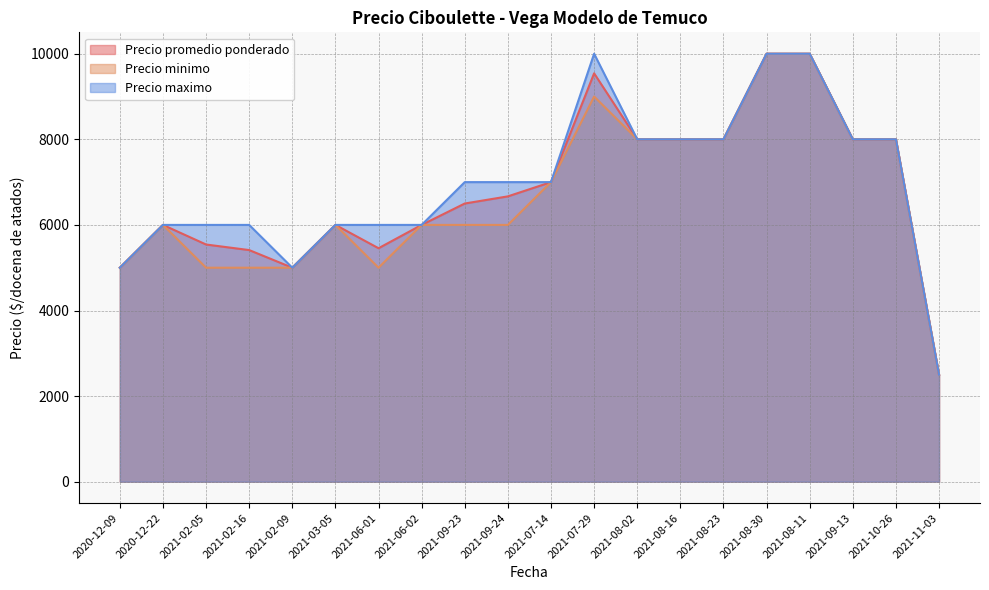

Between 2021-11-03 and 2021-02-16, which is larger?

2021-02-16